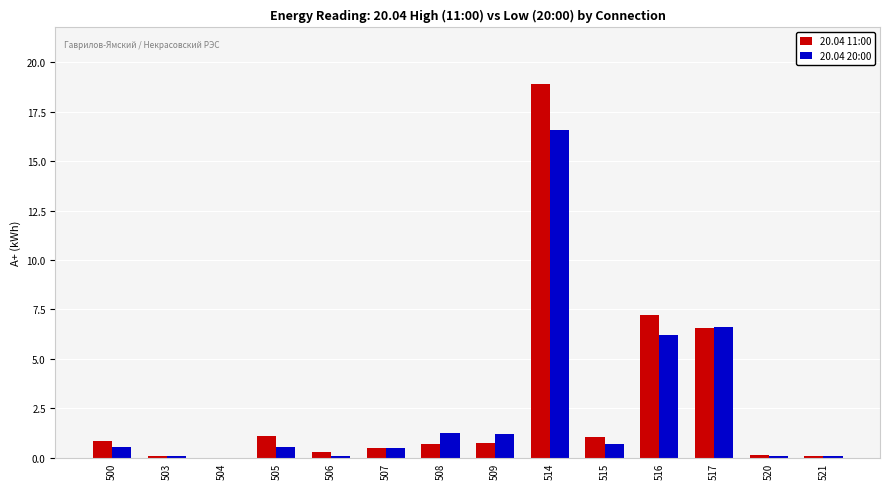

Which category has the highest value in the 20.04 20:00 series?

514